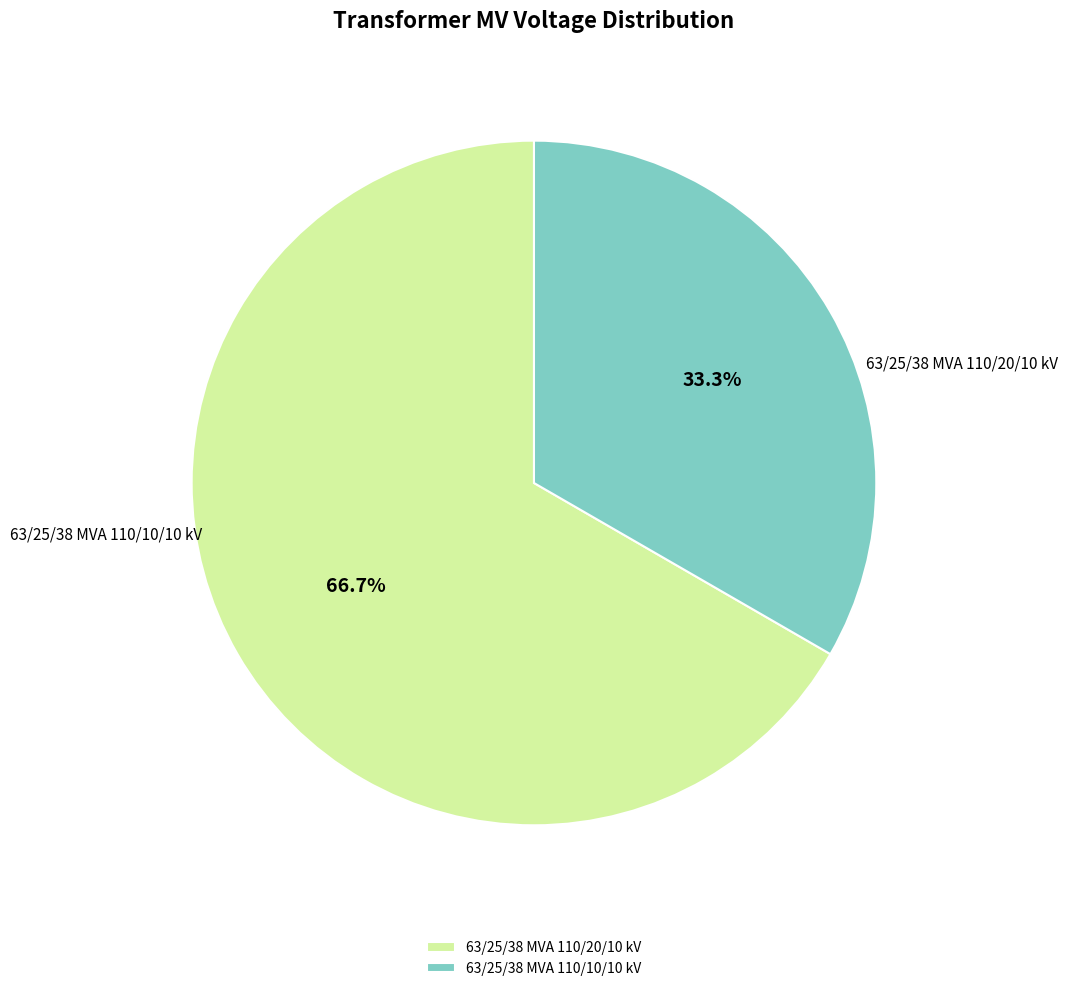

Which has a higher value, 63/25/38 MVA 110/20/10 kV or 63/25/38 MVA 110/10/10 kV?

63/25/38 MVA 110/20/10 kV